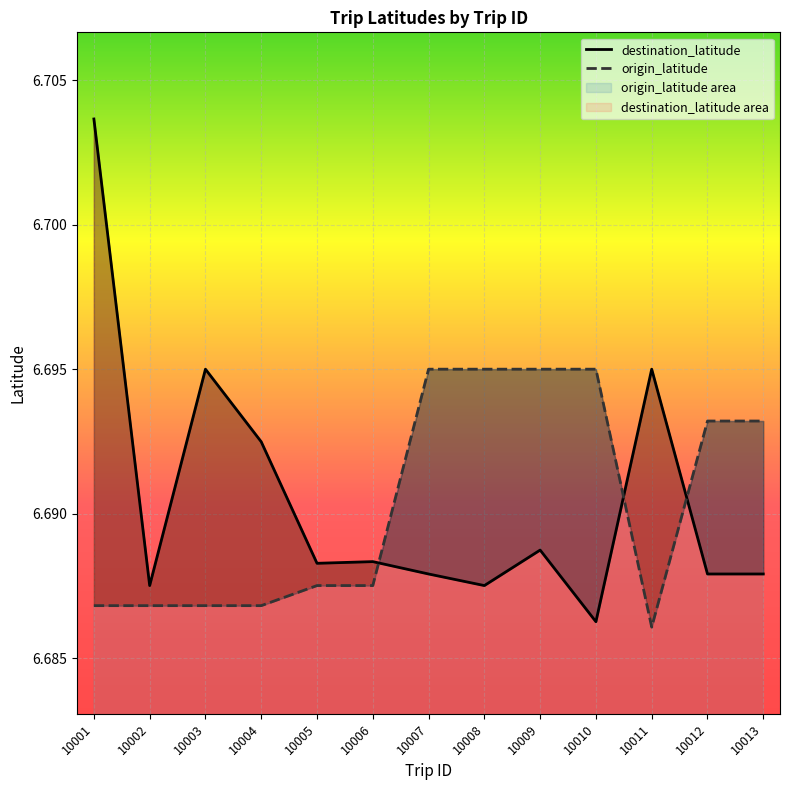

At which category does the chart reach its minimum across all series?

10011